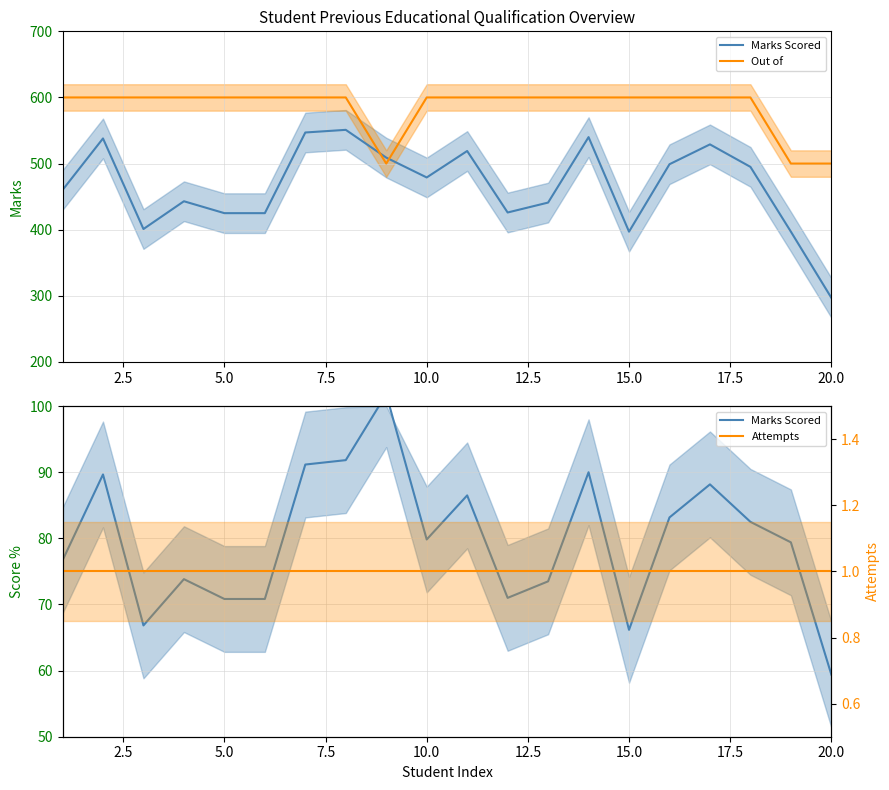

Is the value of Attempts at 12 greater than the value of Marks Scored at 11?

No